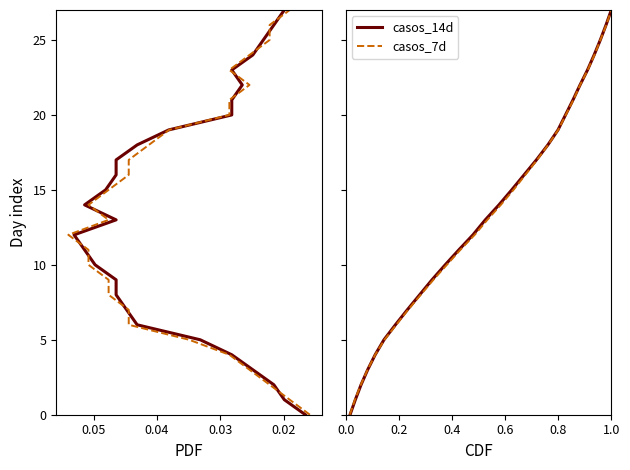

How many lines are shown in the chart?

2